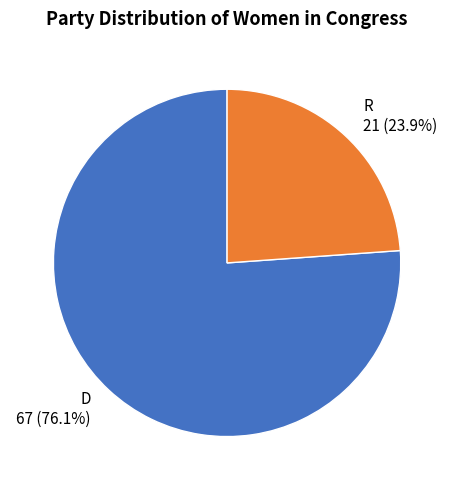

To the nearest percent, what is the difference between the D and R slice percentages?

52%